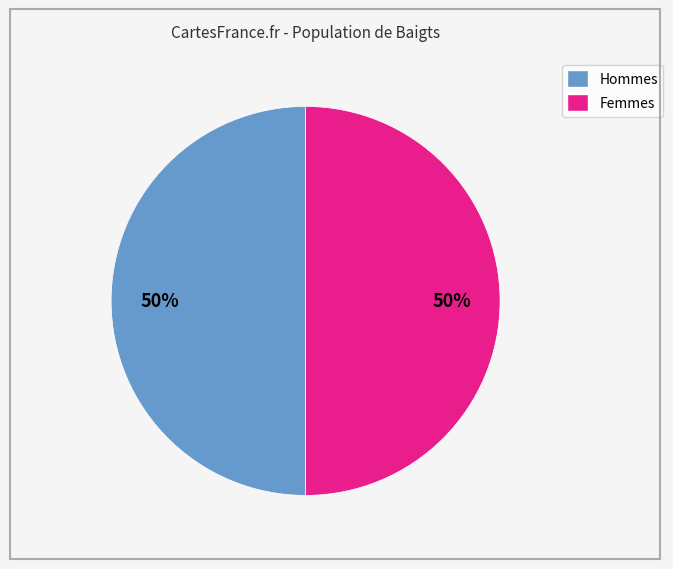

To the nearest percent, what is the average slice percentage?

50%